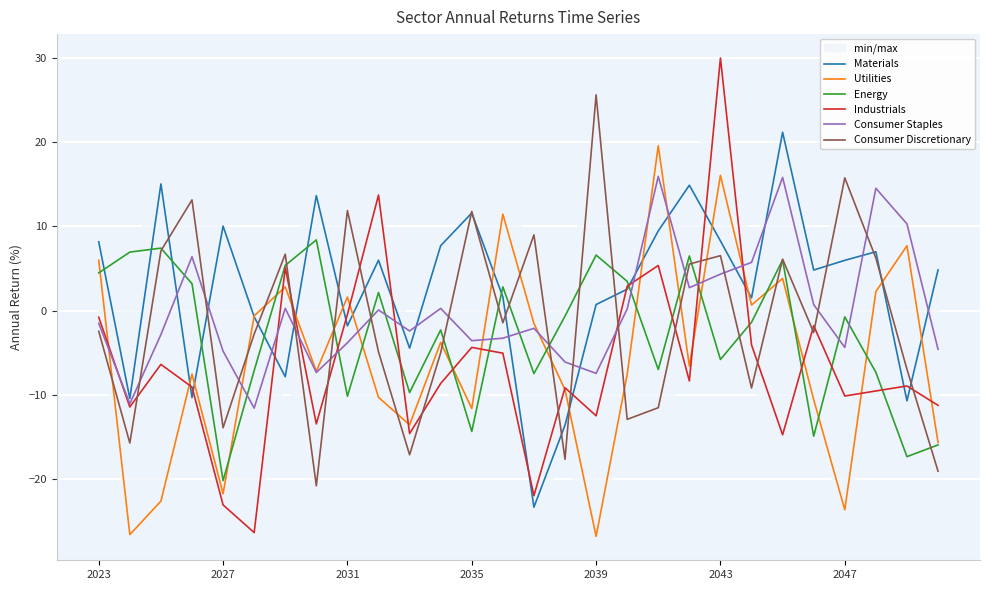

What is the average value of the Materials series?

2.6